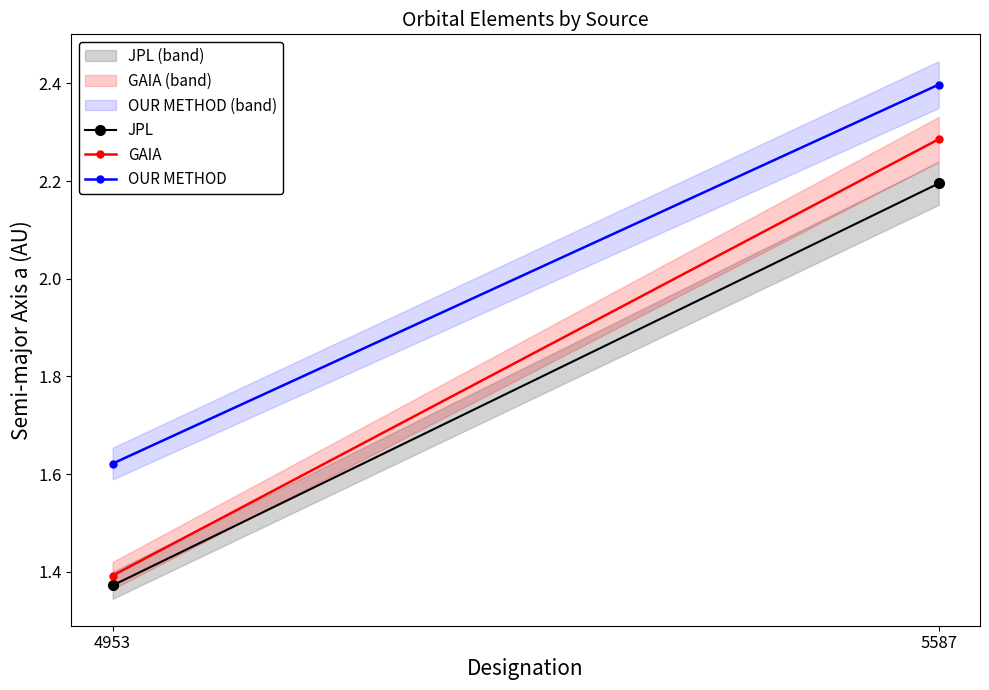

How many values in the OUR METHOD series are below 2?

1